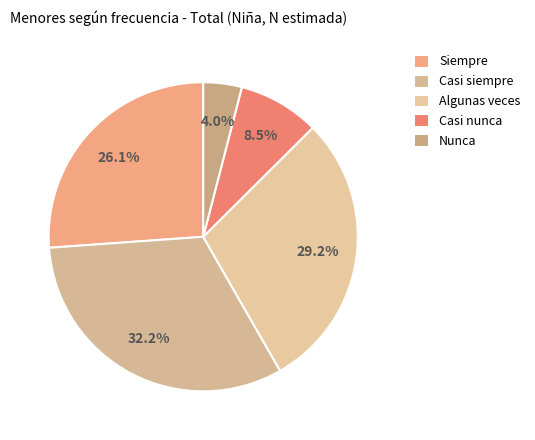

What is the largest slice in the pie chart?

Casi siempre